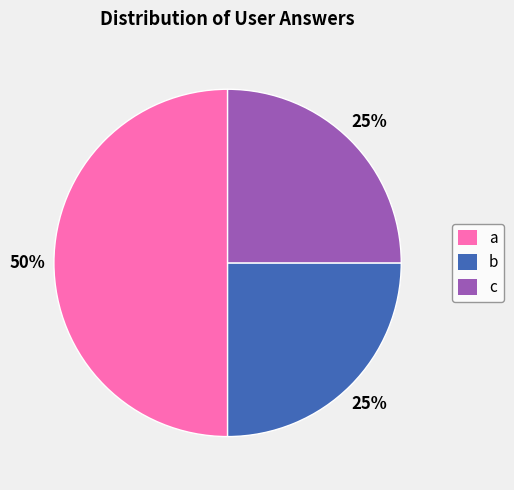

How many segments does this pie chart have?

3